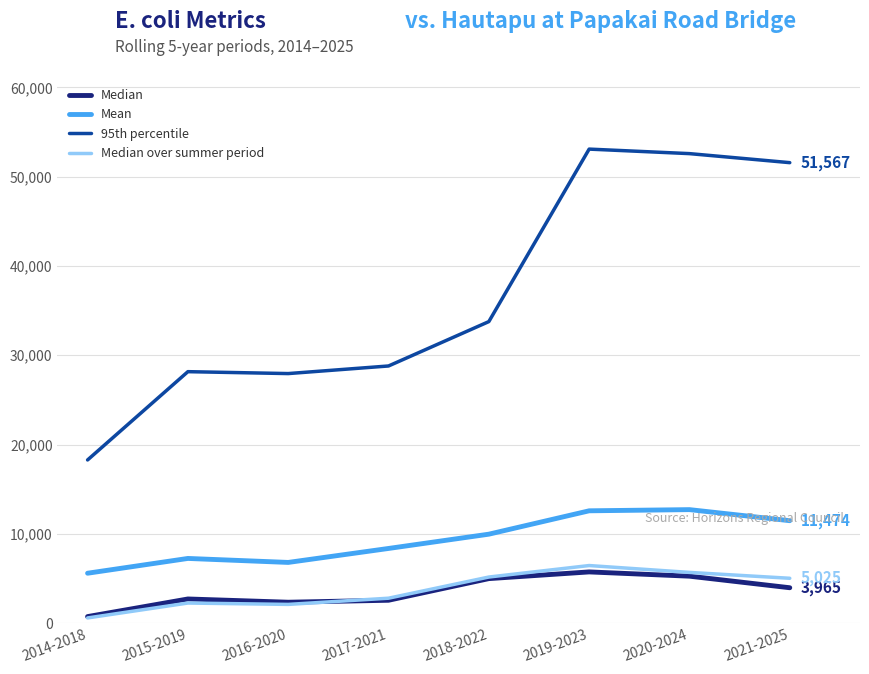

What is the total value across all series at 2021-2025?

72031.5